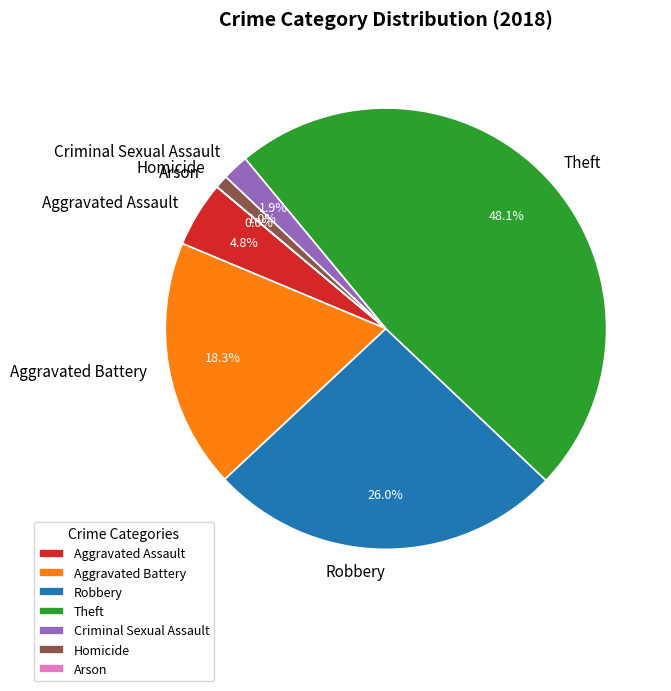

To the nearest percent, what is the difference between the largest and smallest slice percentages?

48%